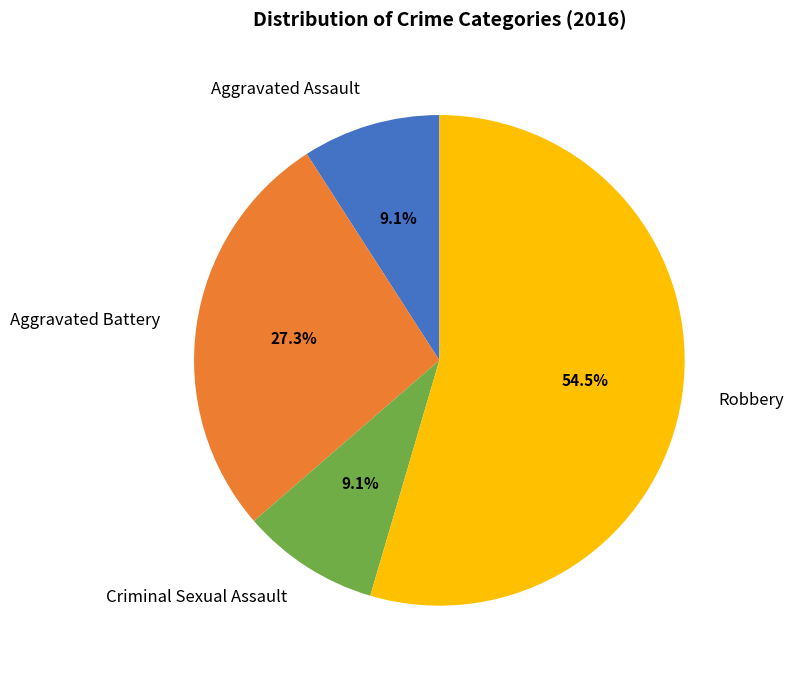

Is it true that Aggravated Assault is 18% of the pie?

False